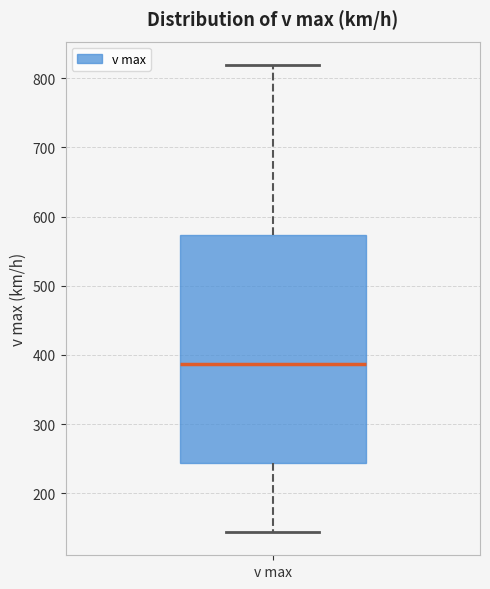

Read this box plot against the y-axis: the position of the median line, the range covered by the box, and the ends of both whiskers. The values are not printed on the chart, so give them approximately, as read against the axis.

median 390, box 240 to 570, whiskers 140 to 820